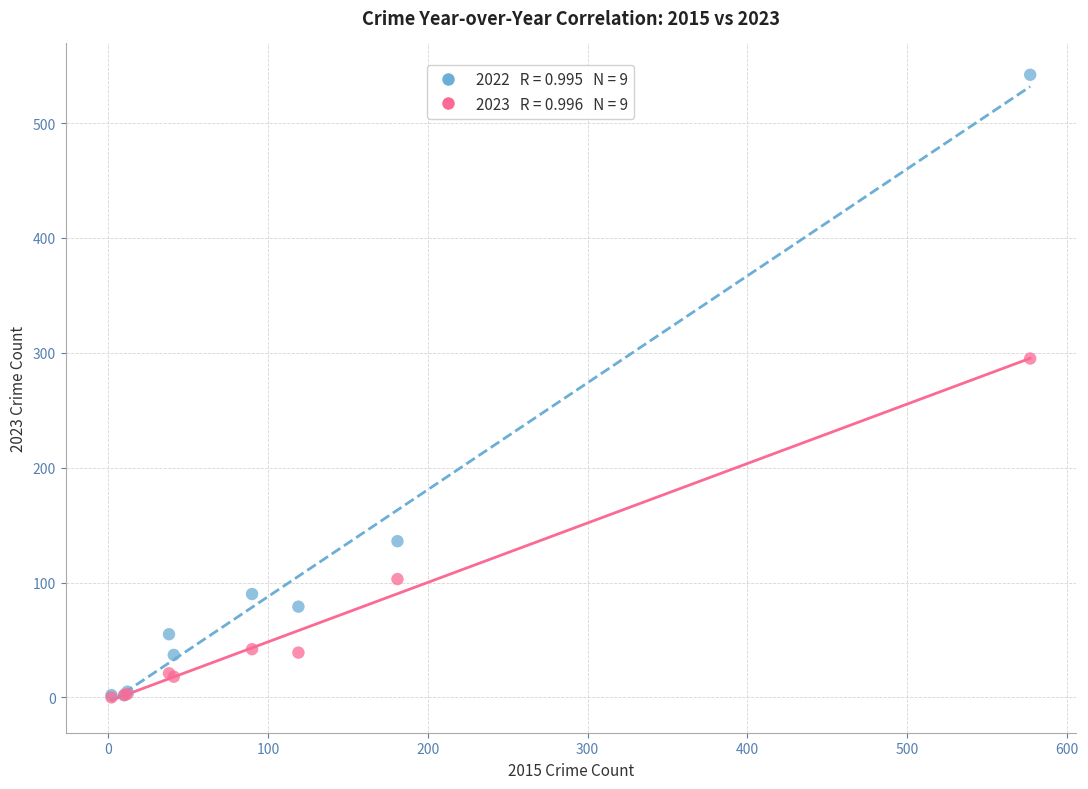

Across all series, what Y value is closest to 271?

295